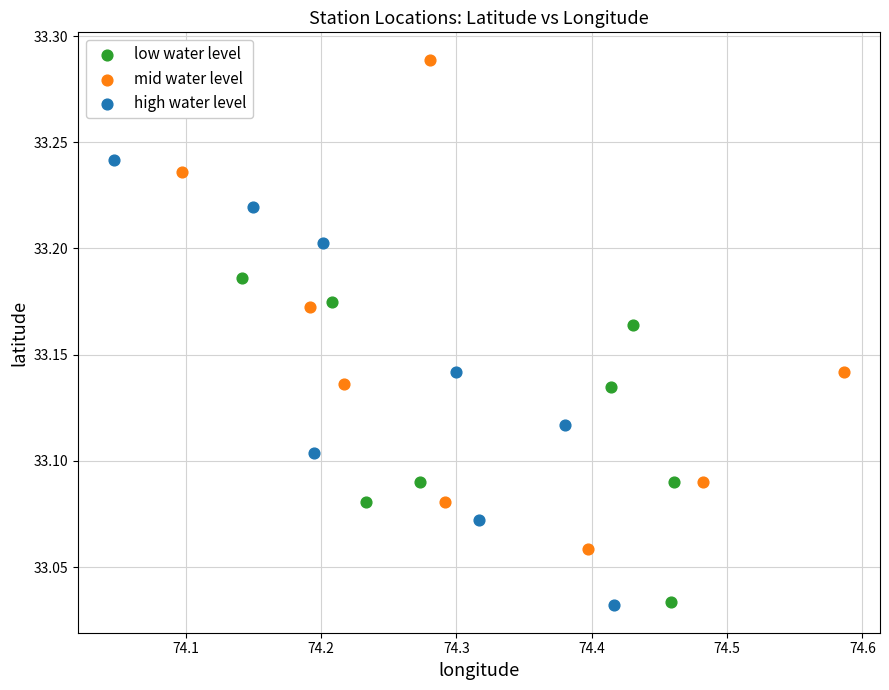

Which series reaches the maximum Y coordinate?

mid water level